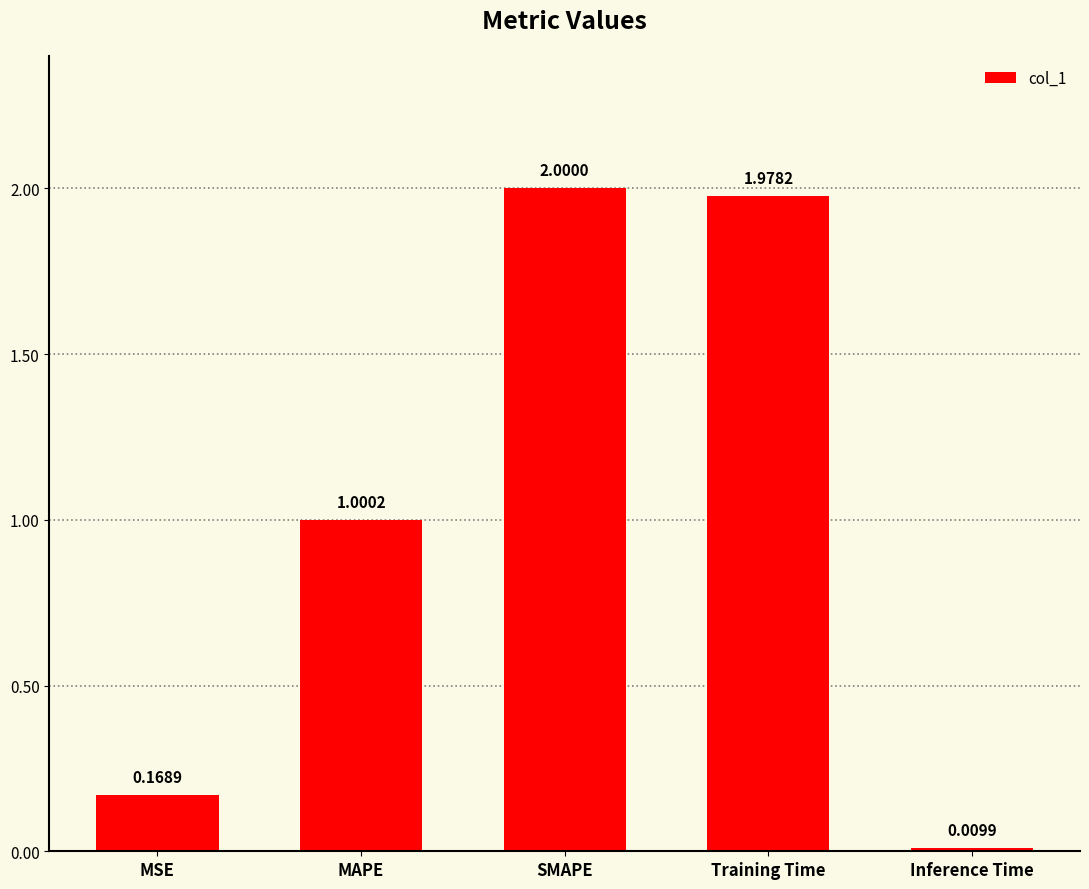

Where is the data nearest to the value 1?

MAPE